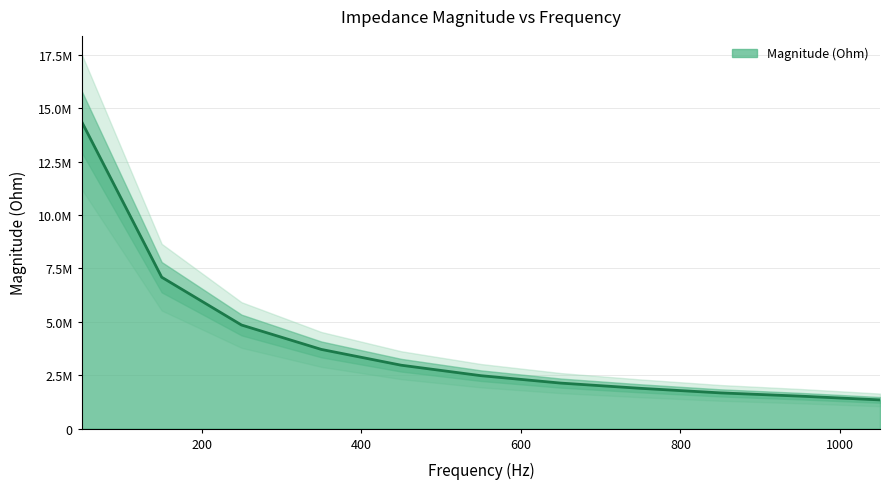

List the labels in order of value, largest first.

50, 150, 250, 350, 450, 550, 650, 750, 850, 950, 1050